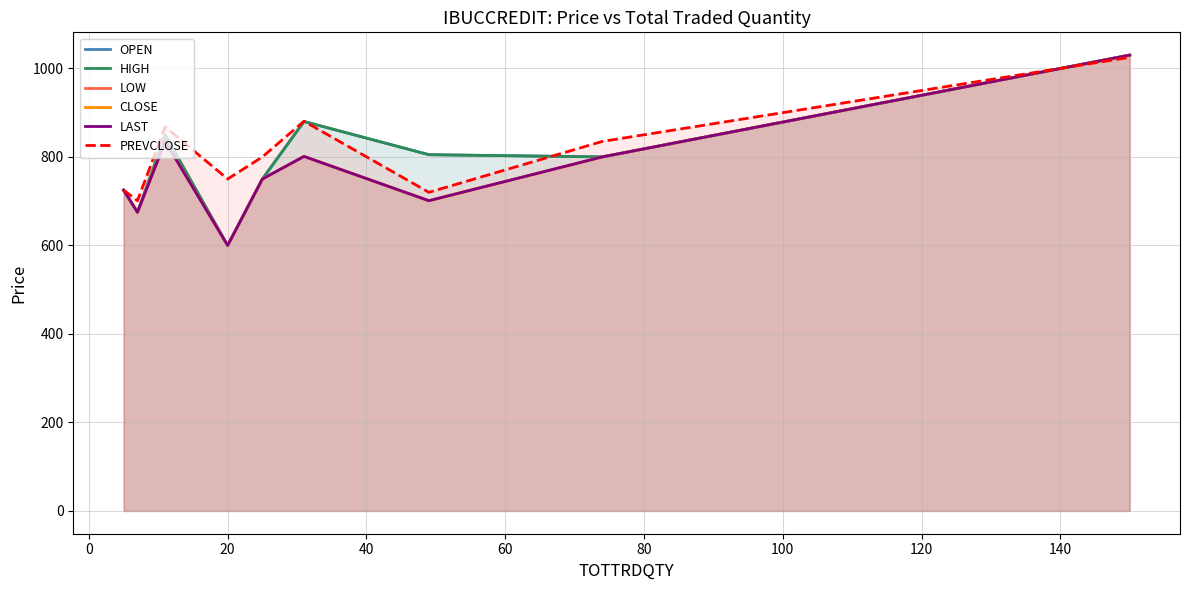

What is the minimum value for HIGH?

600.0